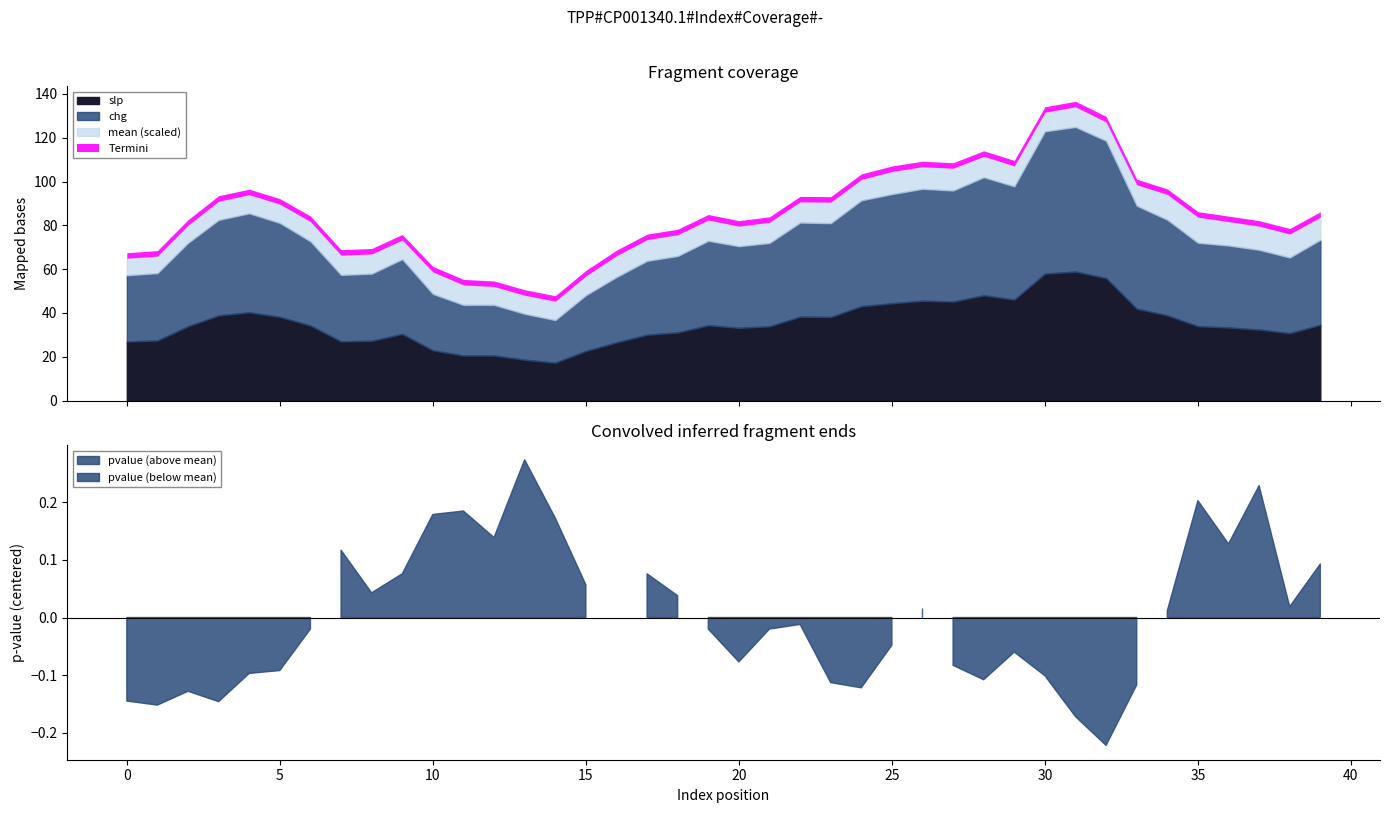

What is the lowest value of the slp series?

17.3